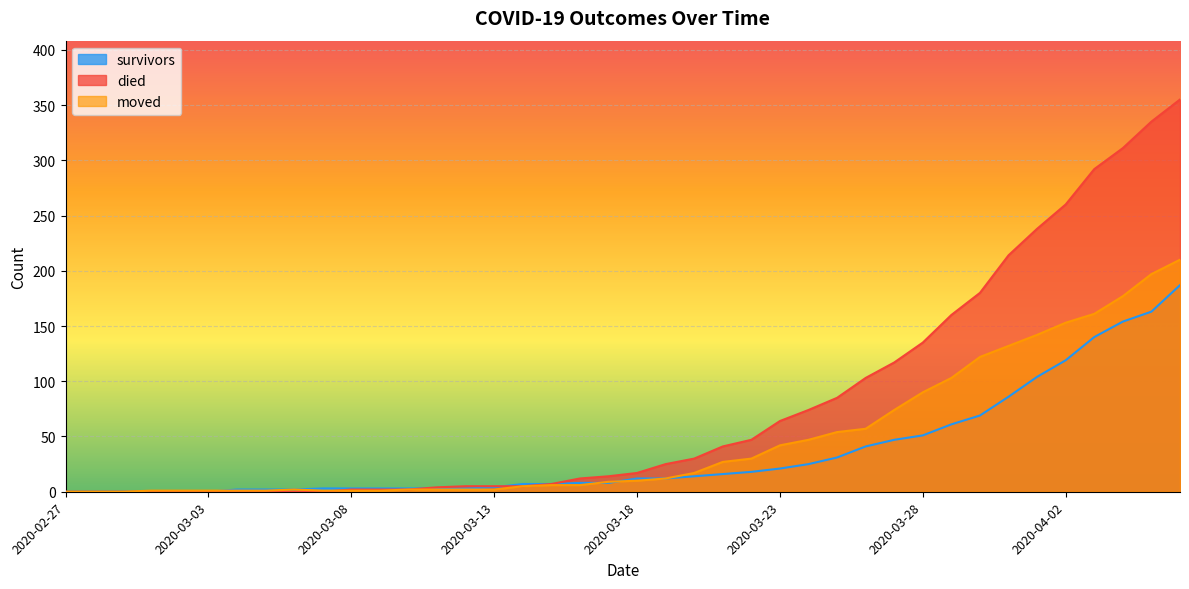

Which series has the widest spread of values?

died